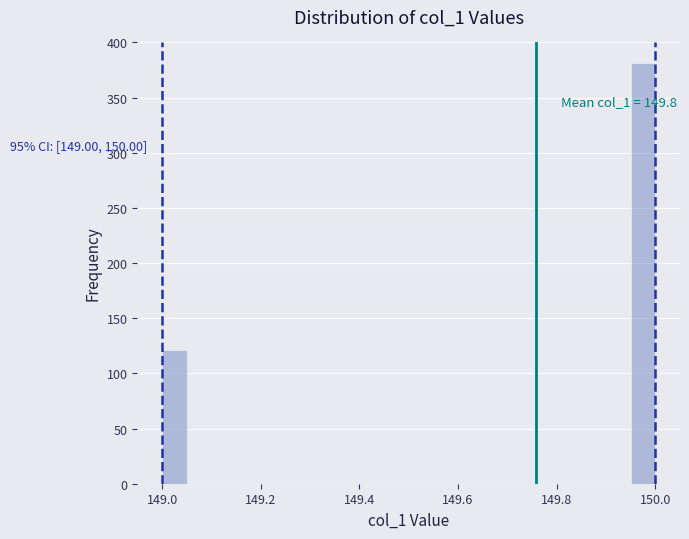

Read against the x-axis, roughly where is the centre of the tallest bar?

149.98